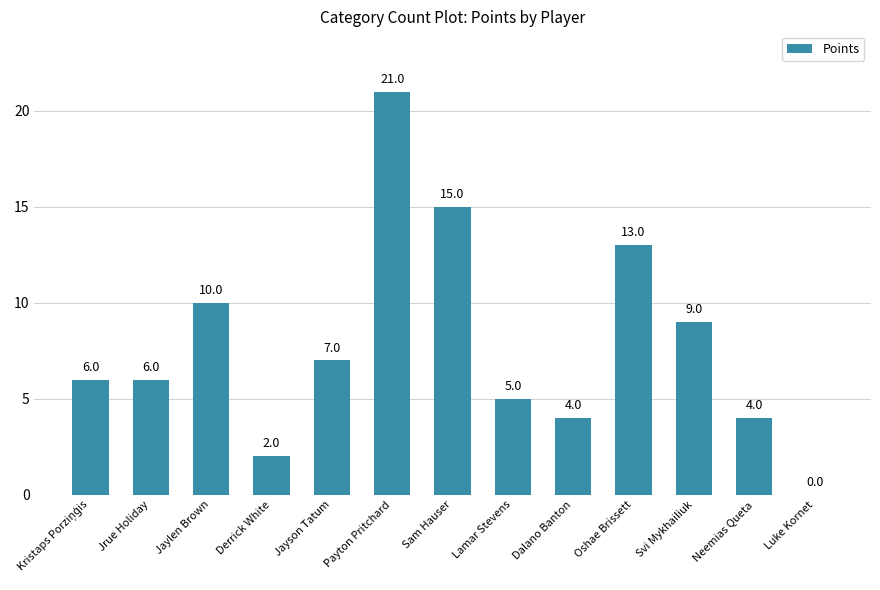

What is the change in value from Jrue Holiday to Payton Pritchard?

+15